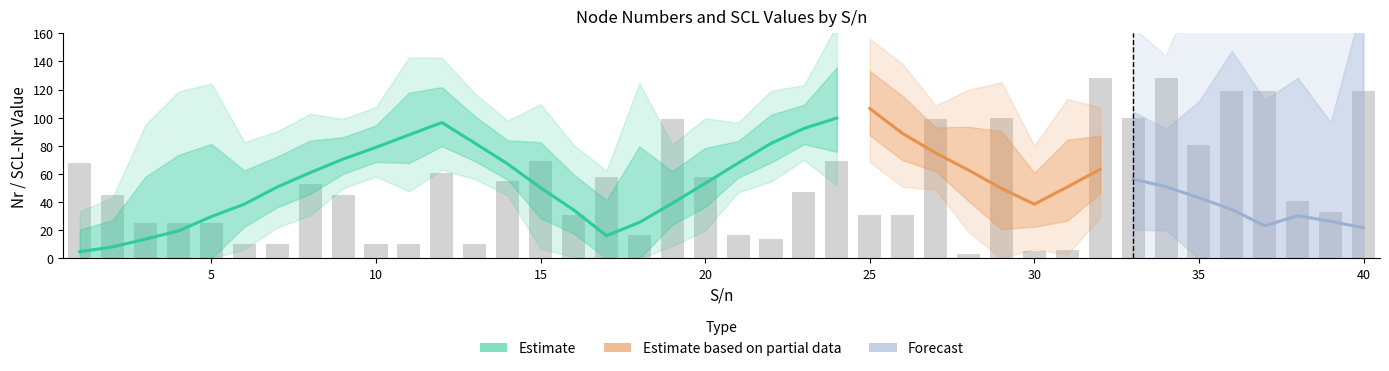

At which label does SCL-Value first exceed 2?

3